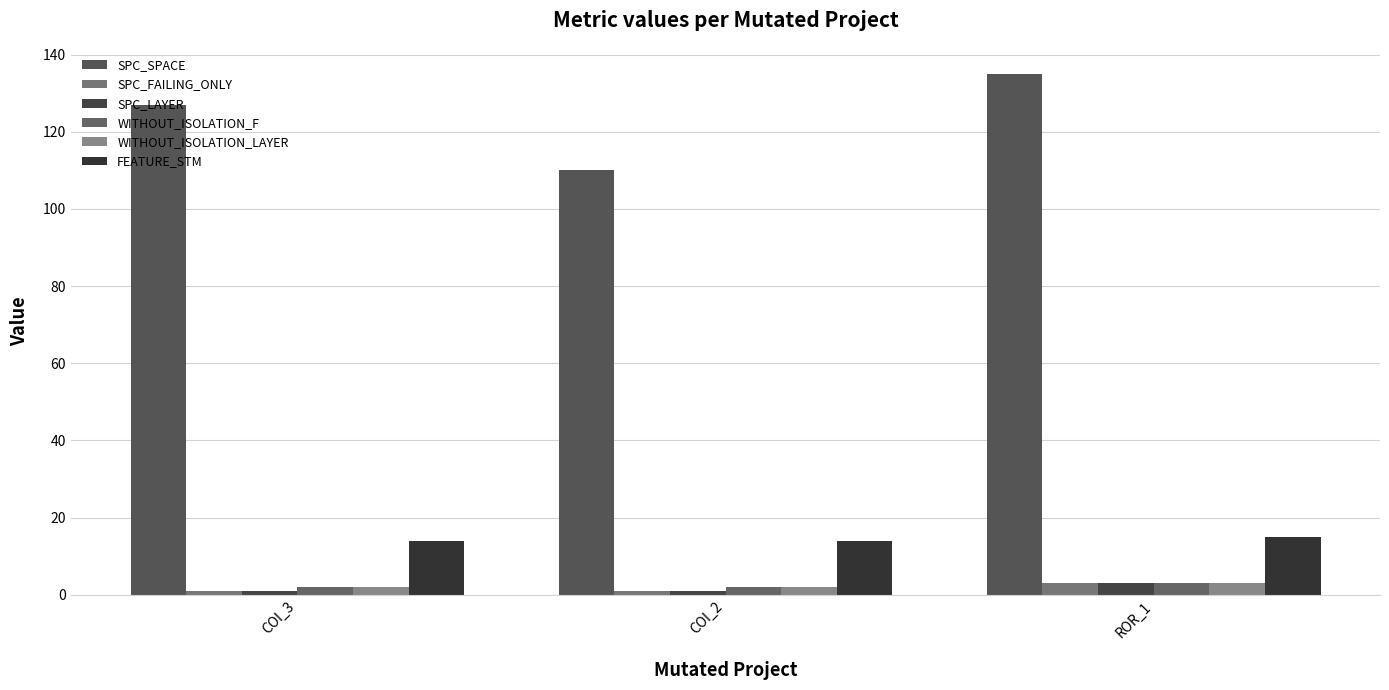

List the labels in order of WITHOUT_ISOLATION_F value, smallest first.

COI_3, COI_2, ROR_1